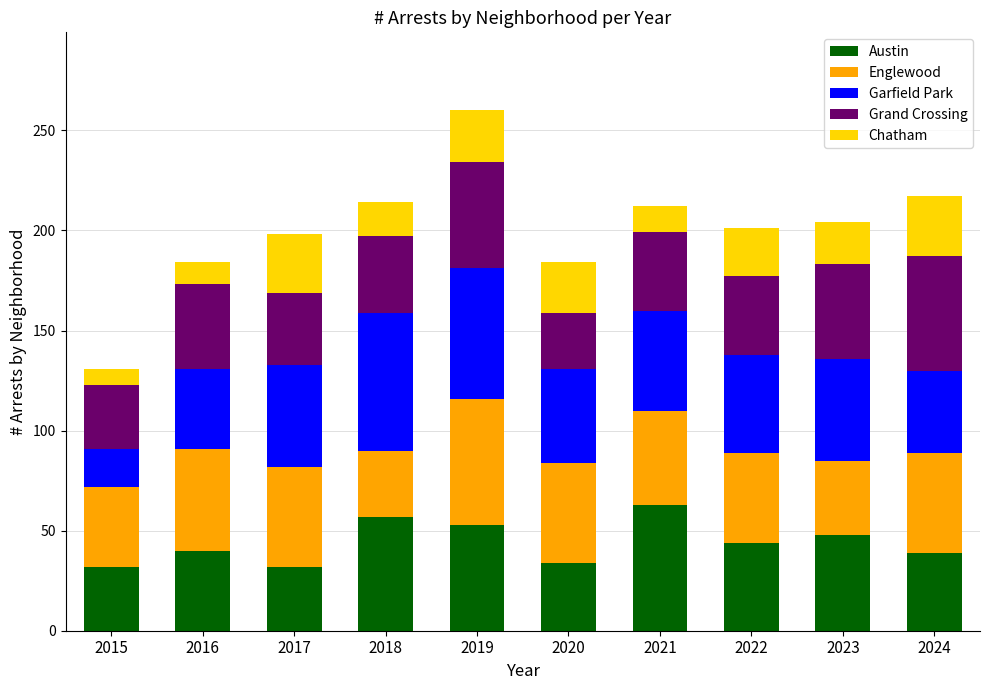

Which category has the highest value in the Austin series?

2021